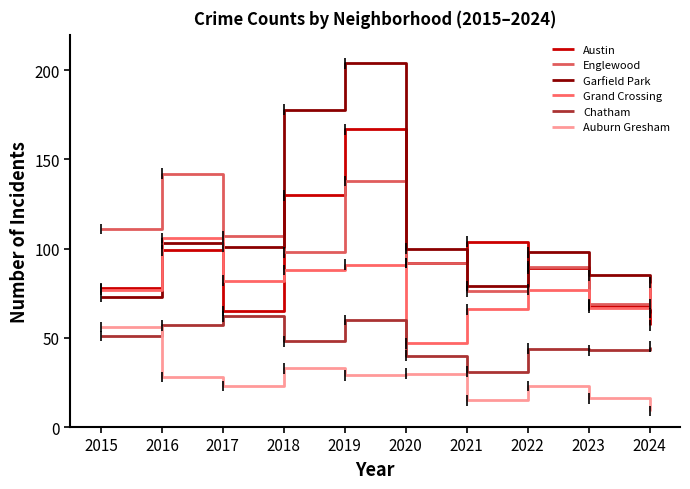

Does the chart display data point markers on the line(s)?

No